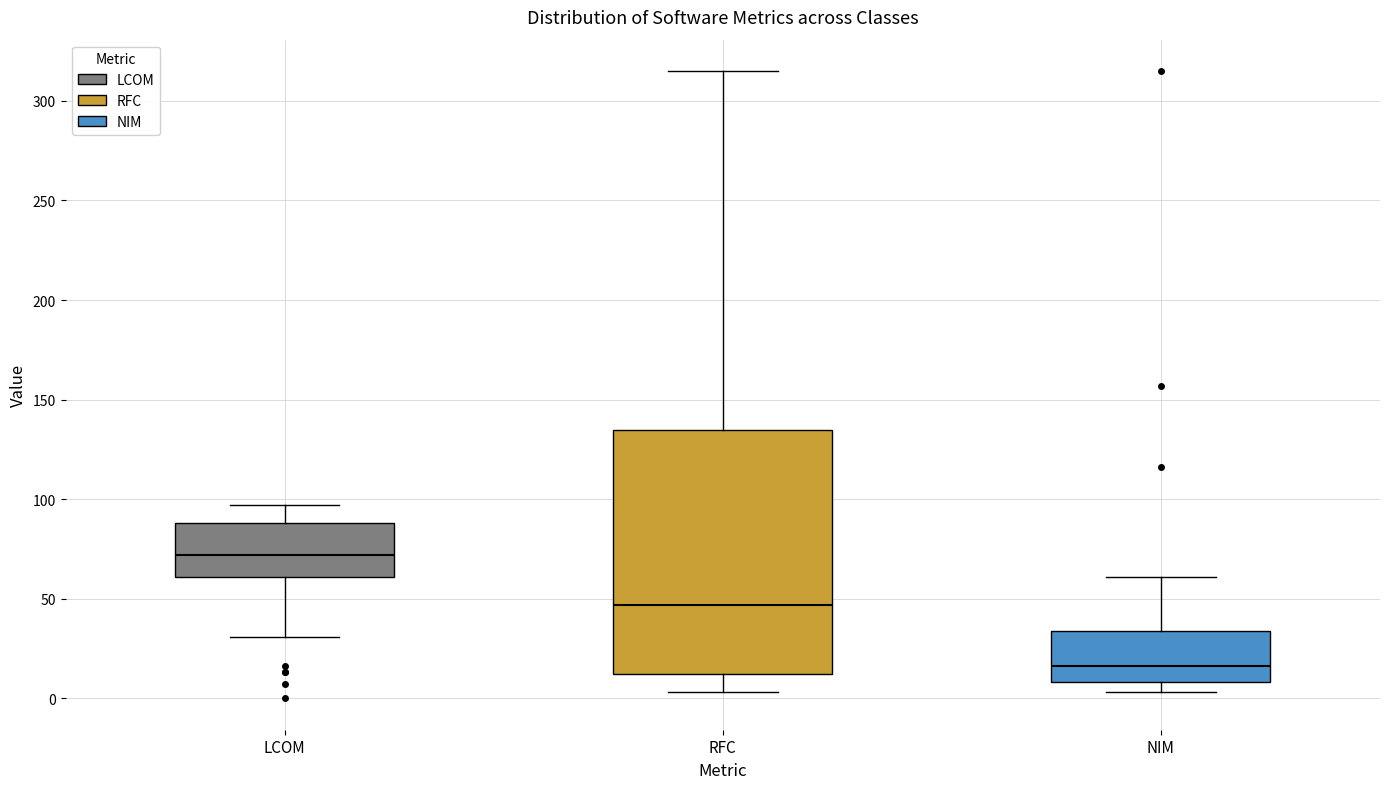

Reading left to right, read every box against the y-axis: the position of its median line, the range the box covers, and the ends of its whiskers. The values are not printed on the chart, so give them approximately, as read against the axis.

LCOM: median 70, box 60 to 90, whiskers 30 to 95
RFC: median 45, box 10 to 135, whiskers 5 to 315
NIM: median 15, box 10 to 35, whiskers 5 to 60